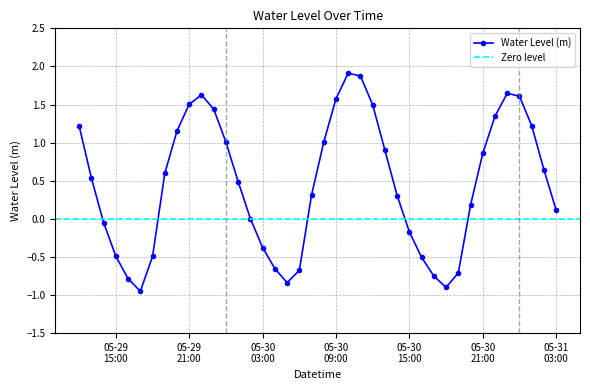

True or false: the data shows -0.2 at 2024-05-30 06:00:00.

False